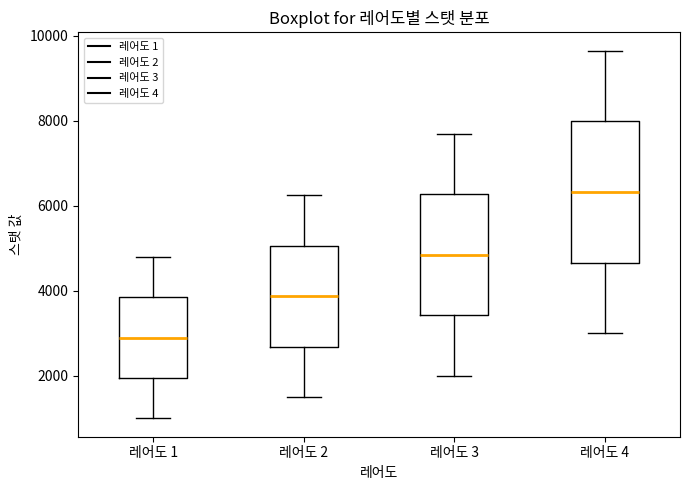

Where does the upper whisker of the box for 레어도 1 end on the y-axis? The values are not printed on the chart, so give them approximately, as read against the axis.

4800